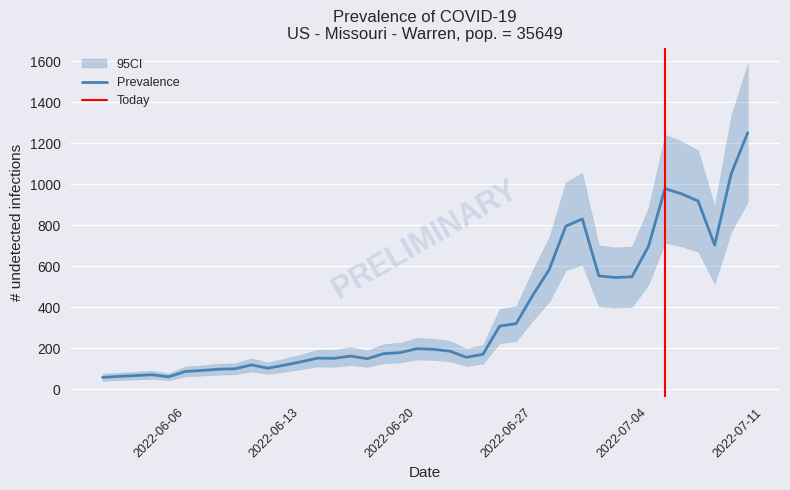

The value of Upper at 17 is 221.0. True or false?

True